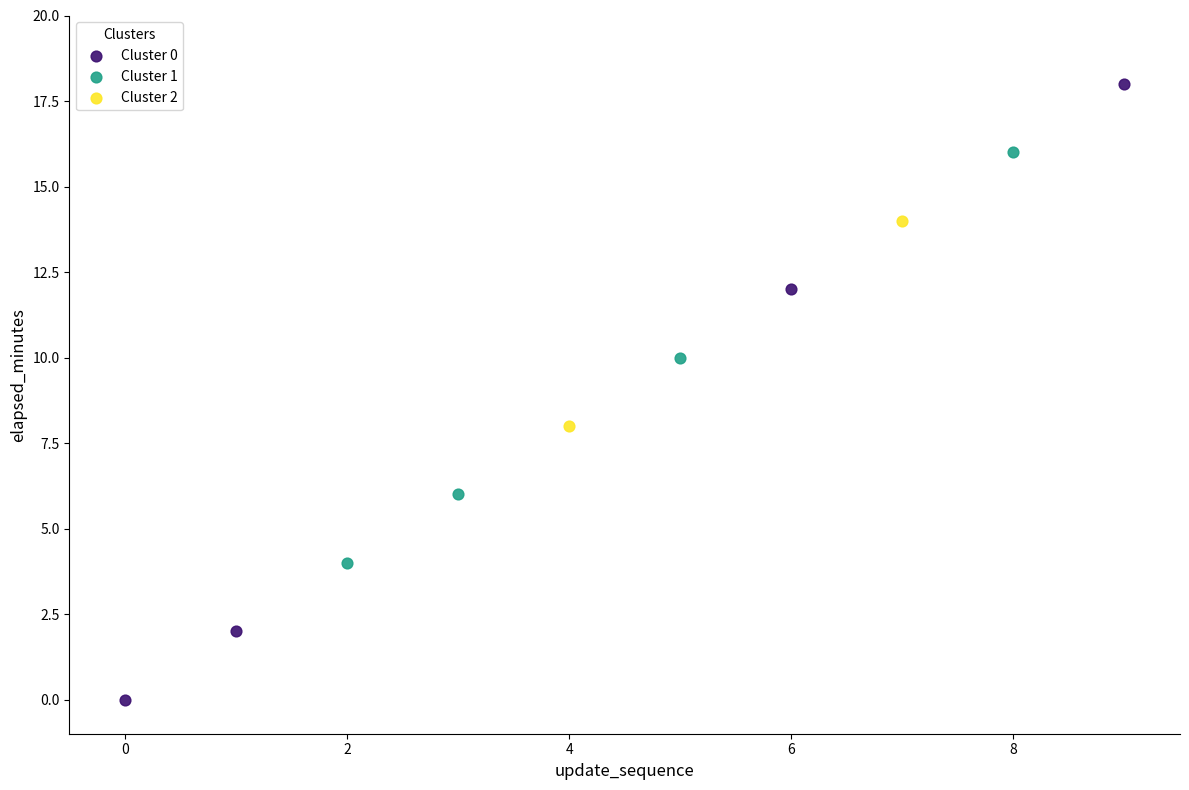

Which series reaches the minimum Y coordinate?

Cluster 0